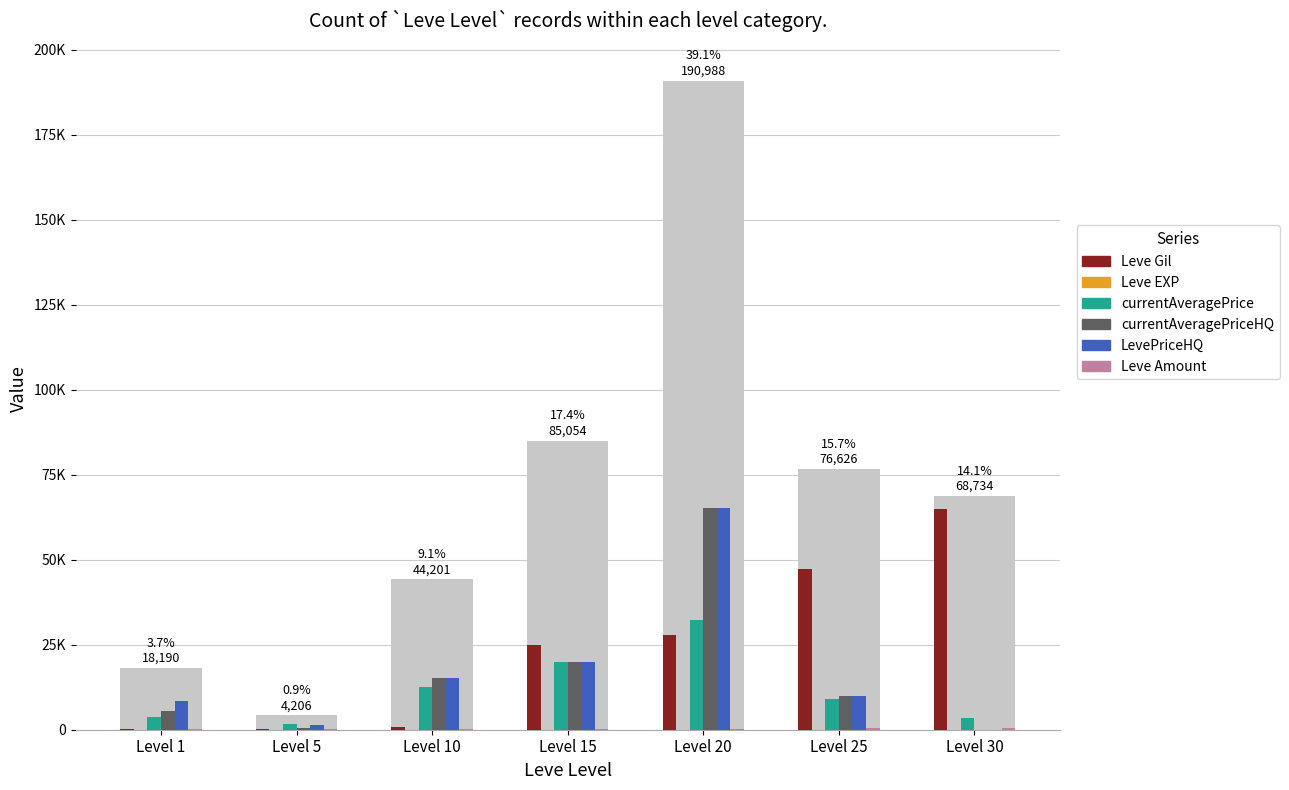

What is the approximate value of Leve Gil at Level 15, to the nearest 100?

24800